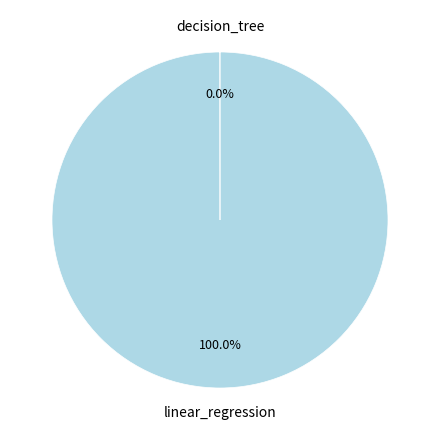

To the nearest percent, what portion does linear_regression represent?

100%